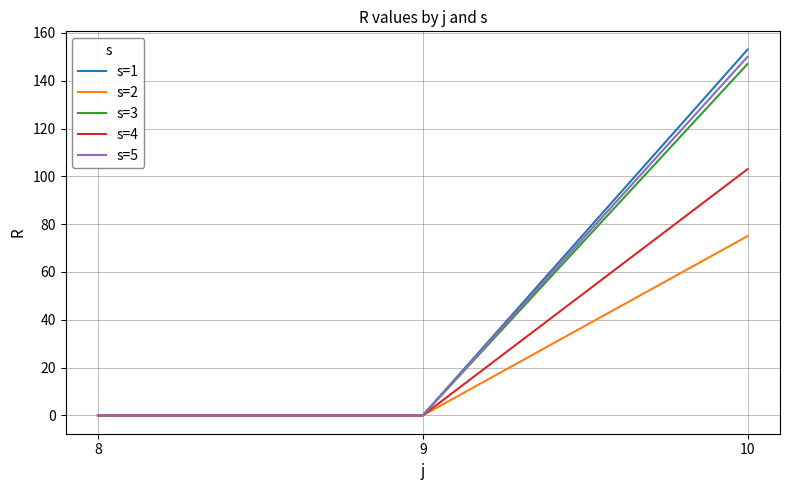

Is it true that s=3 equals -44 at 9?

False